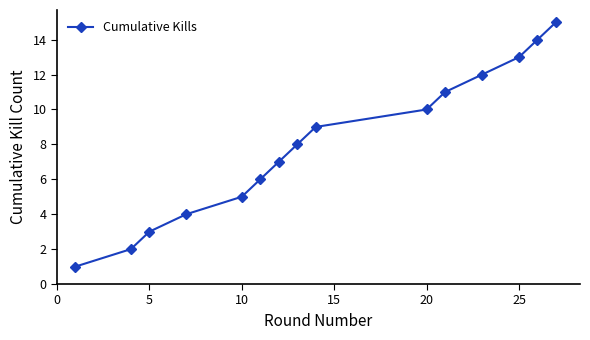

True or false: the data has more than 2 interior local peaks.

False